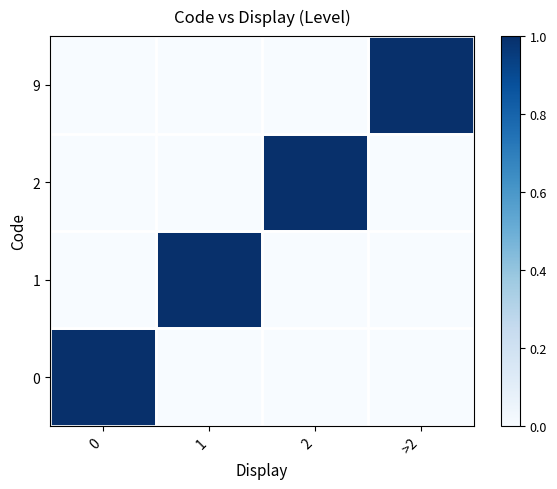

At how many categories does at least one series exceed 0?

4